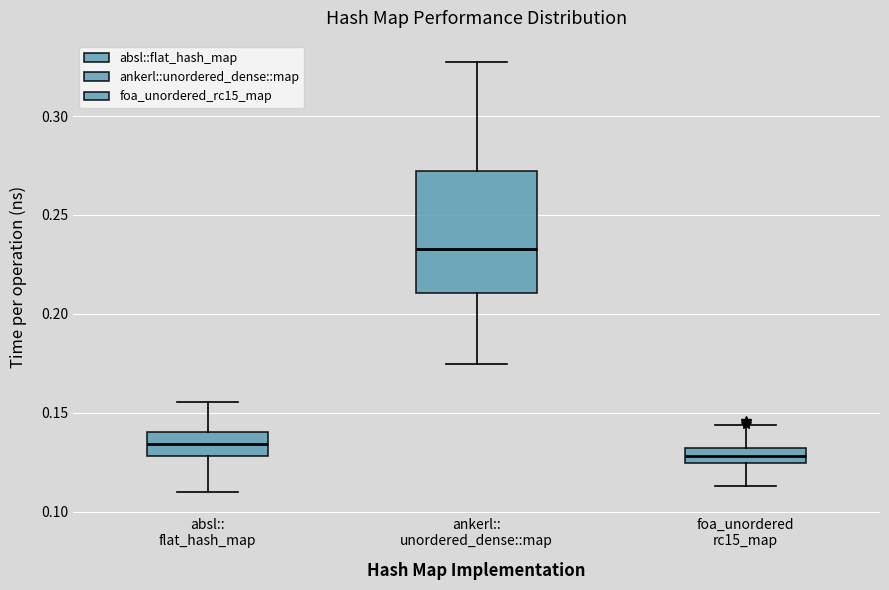

Which box is the tallest, from its lower edge to its upper edge?

ankerl:: unordered_dense::map